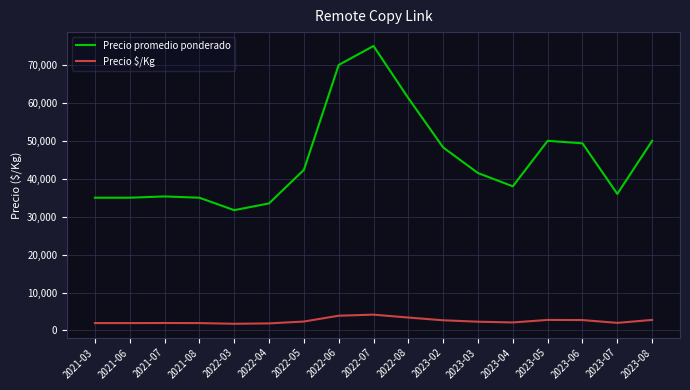

True or false: Precio promedio ponderado and Precio $/Kg cross at least once.

False